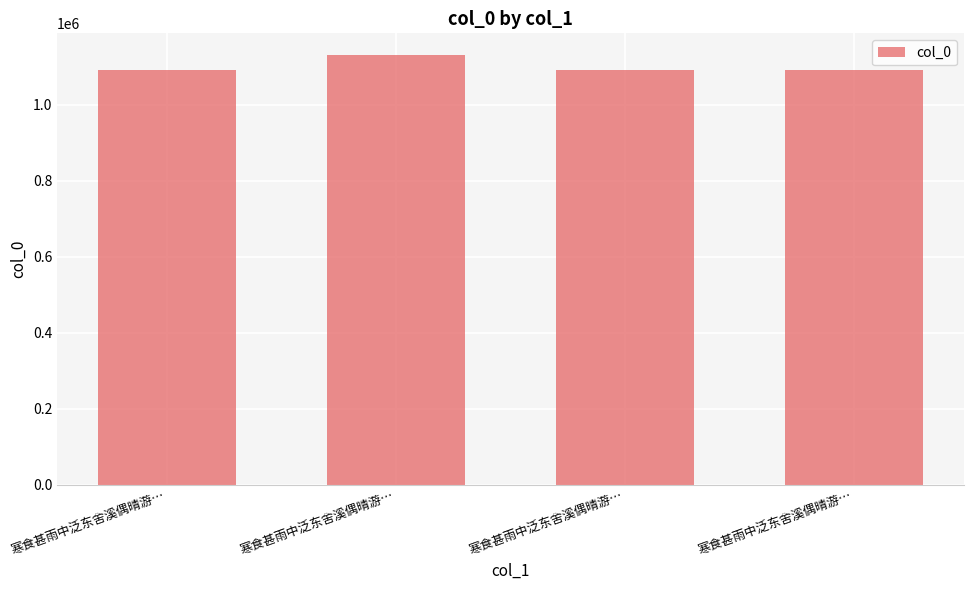

What is the change in value from 寒食甚雨中泛东舍溪偶晴游… to 寒食甚雨中泛东舍溪偶晴游…?

+2